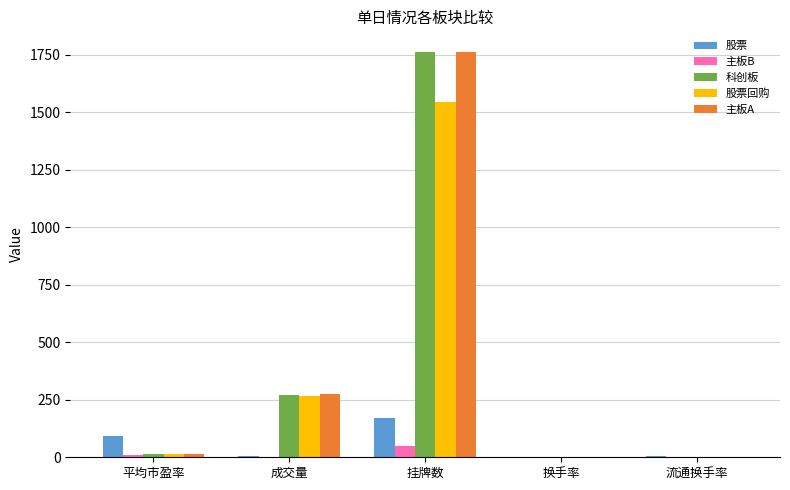

What is the sum of all 主板B values?

59.1